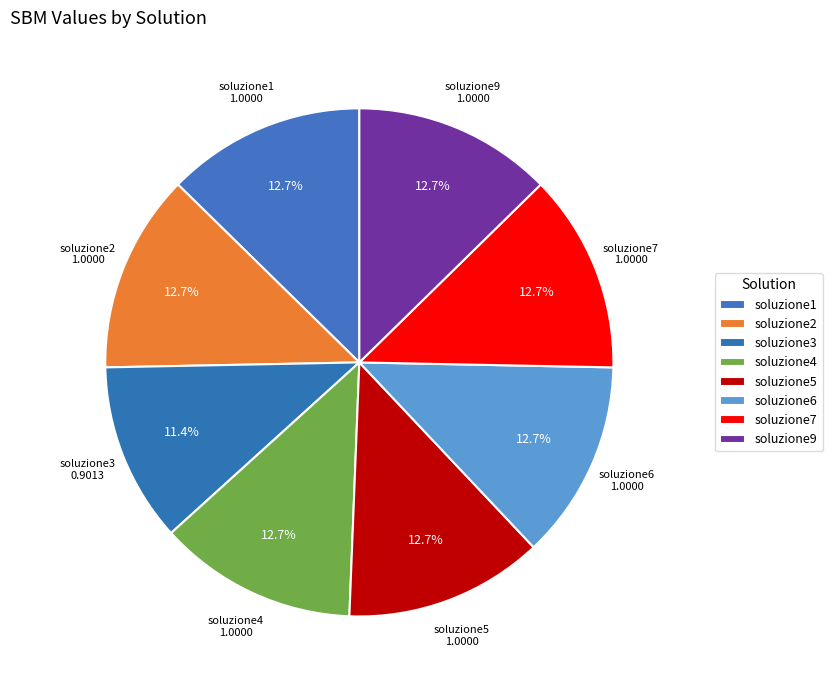

Is soluzione9 the majority of the pie?

No